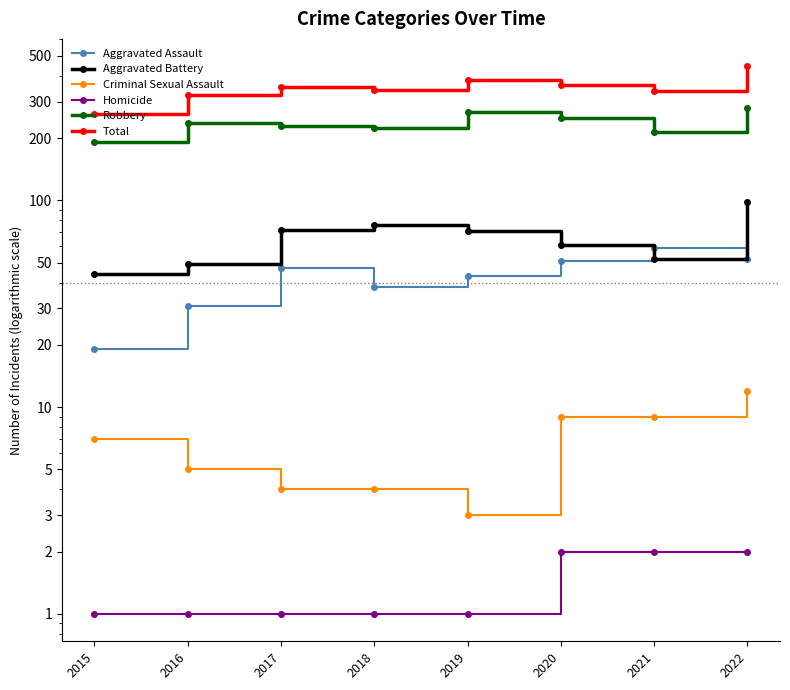

Which series changed the most between 2016 and 2020?

Total